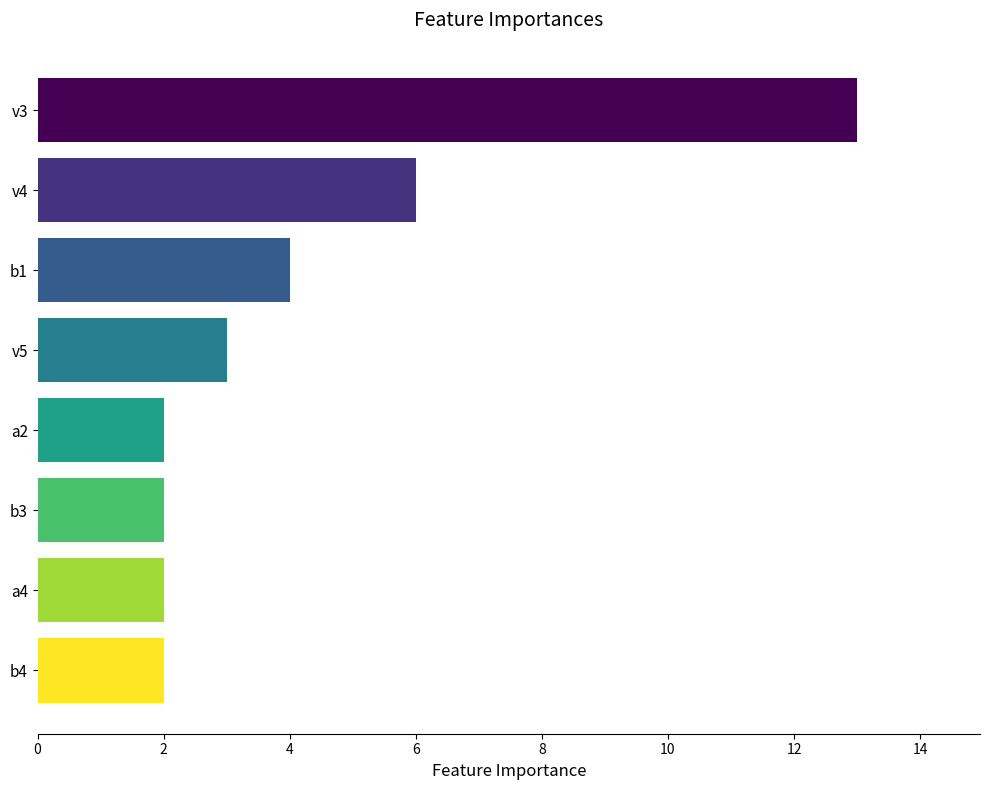

What is the ratio of the value at b3 to the value at b1?

0.5